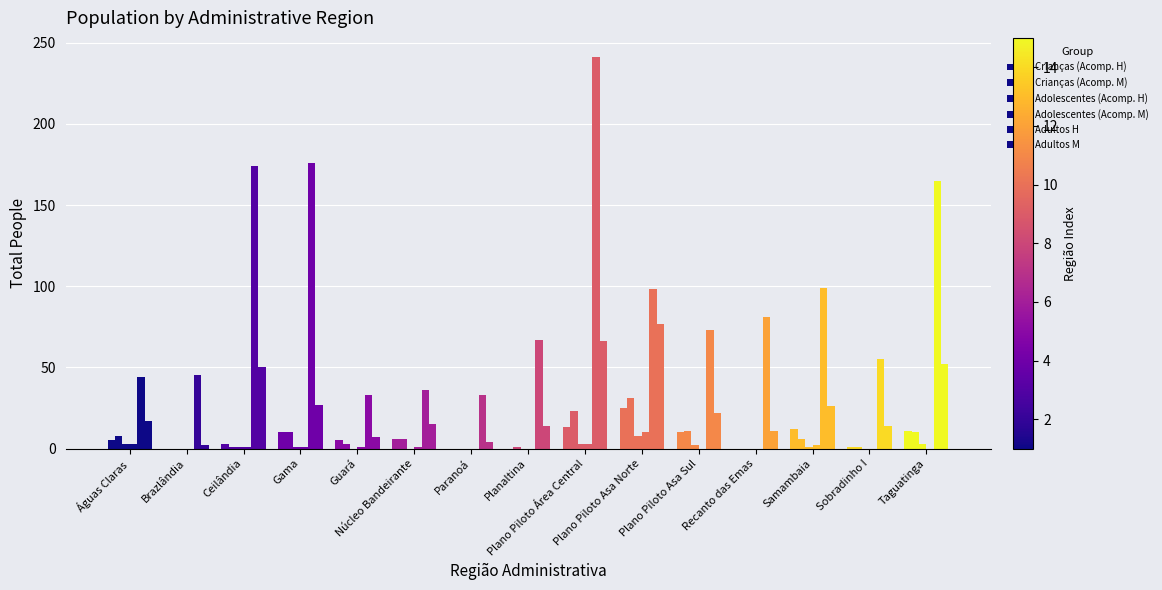

The value of Adolescentes (Acomp. H) at Águas Claras is 3. True or false?

True